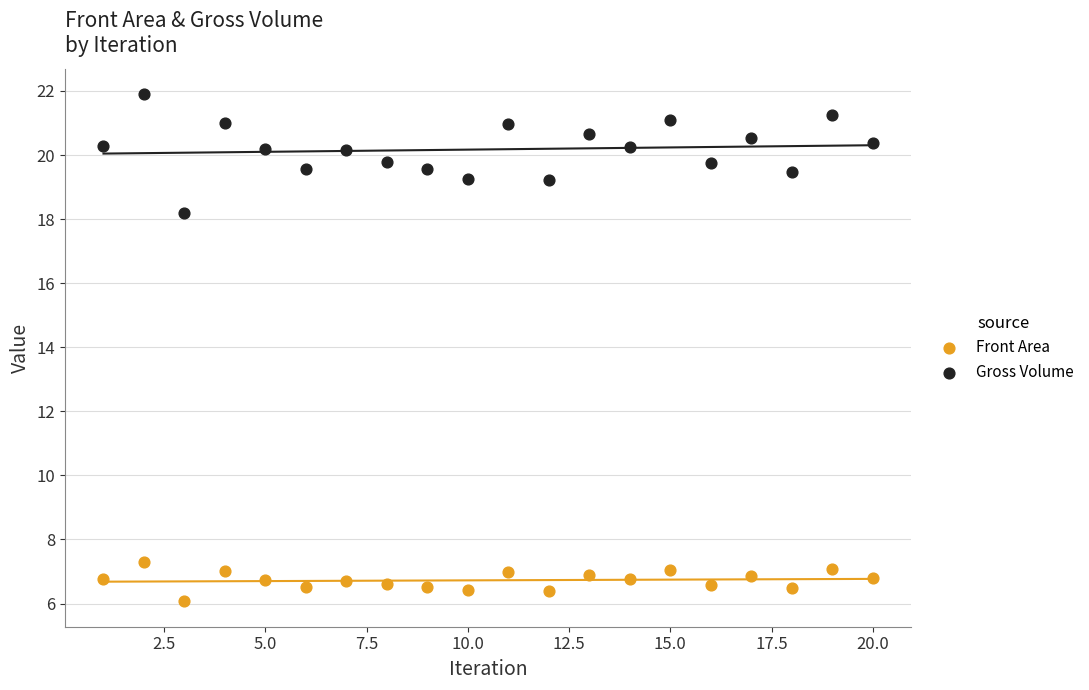

Which series contains the highest Y value?

Gross Volume